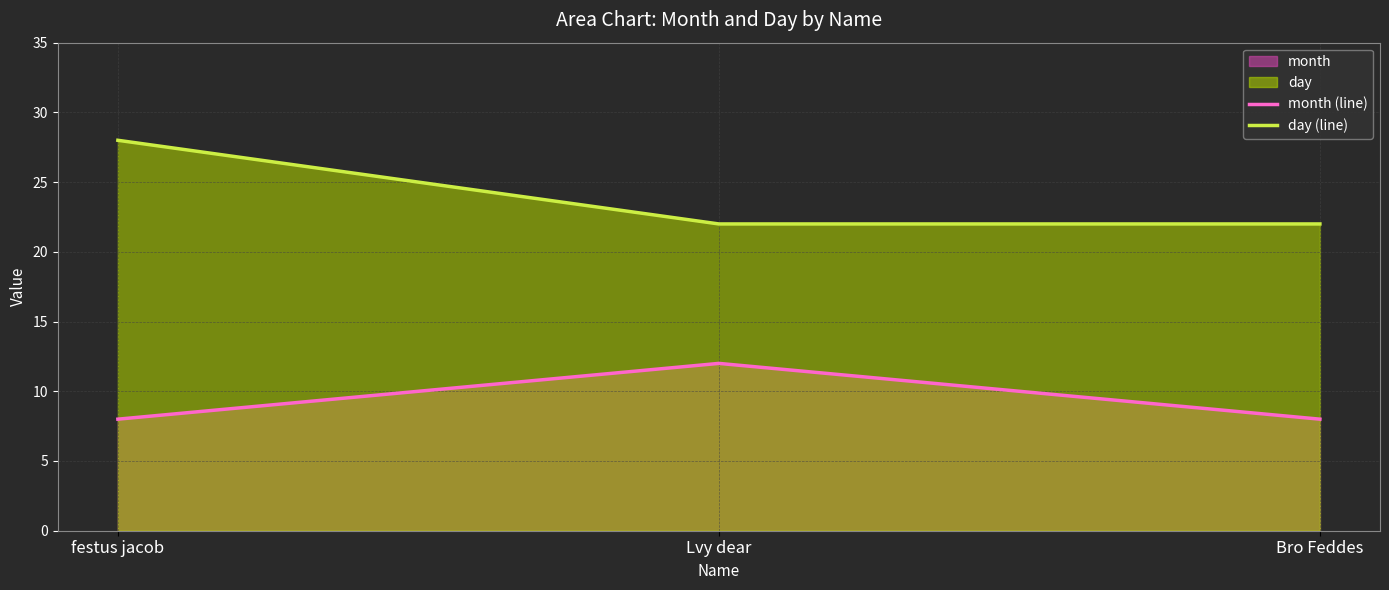

What is the label of the 3rd point from the left?

Bro Feddes